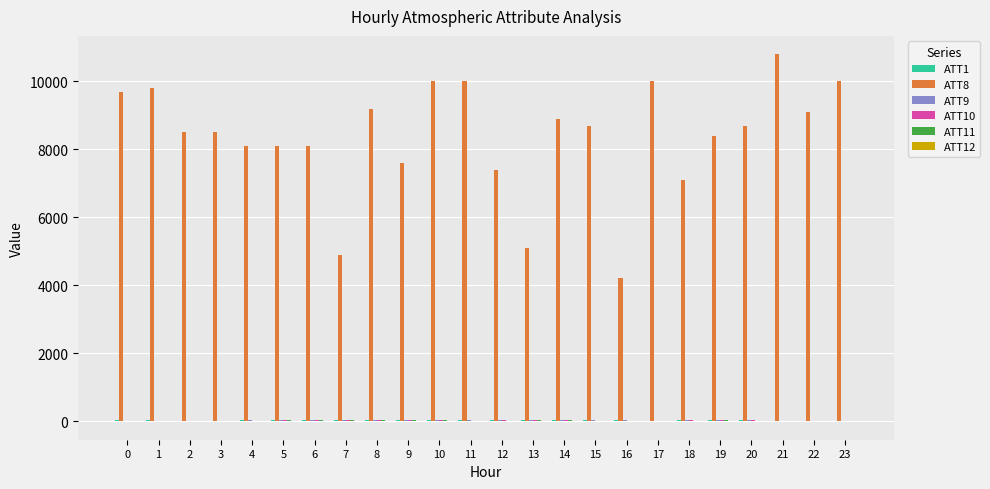

Which series has the largest total across all categories?

ATT8